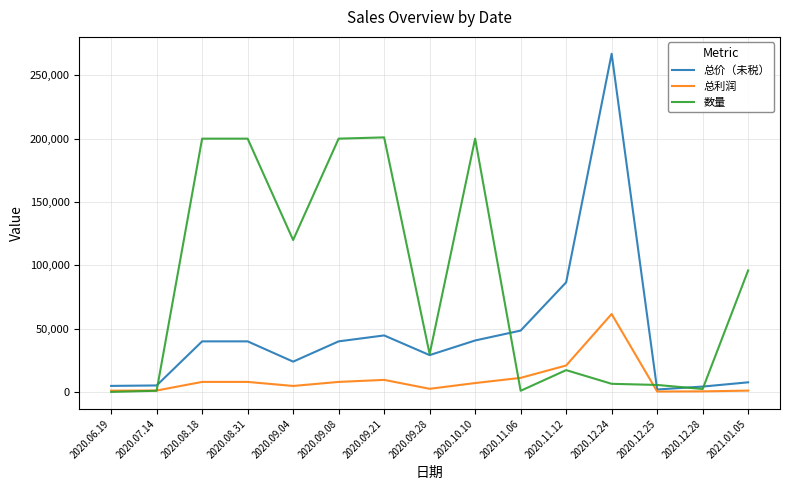

Is the value of 总价（未税） at 2020.11.06 greater than the value of 数量 at 2020.09.08?

No